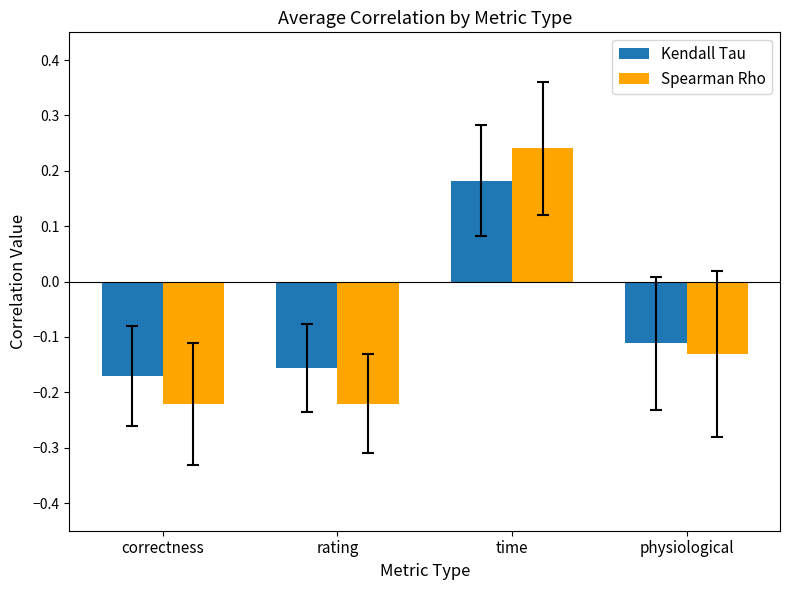

At which category is the sum across all series the highest?

time